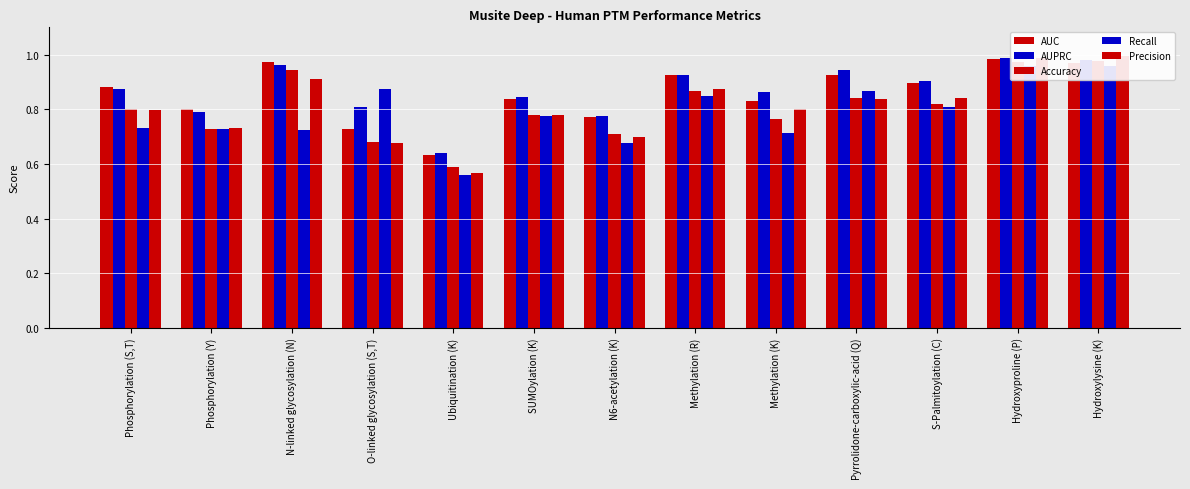

List the series in order of their peak value, highest first.

Precision, AUPRC, AUC, Accuracy, Recall